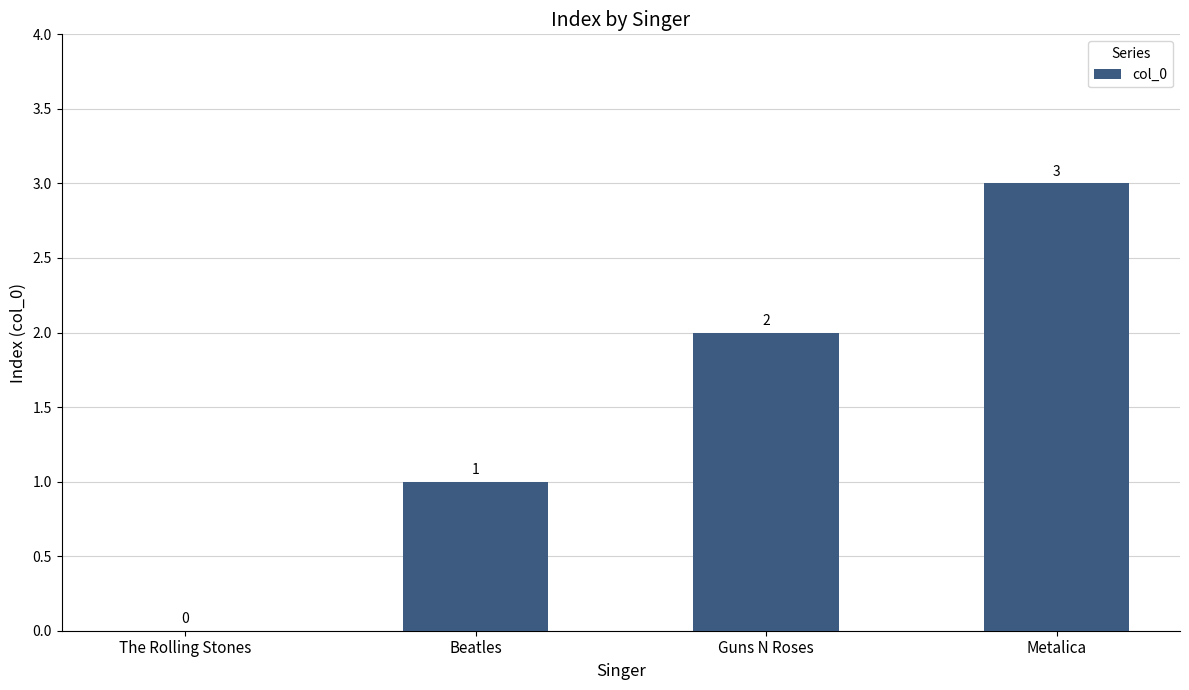

How many values are between 1 and 3?

3